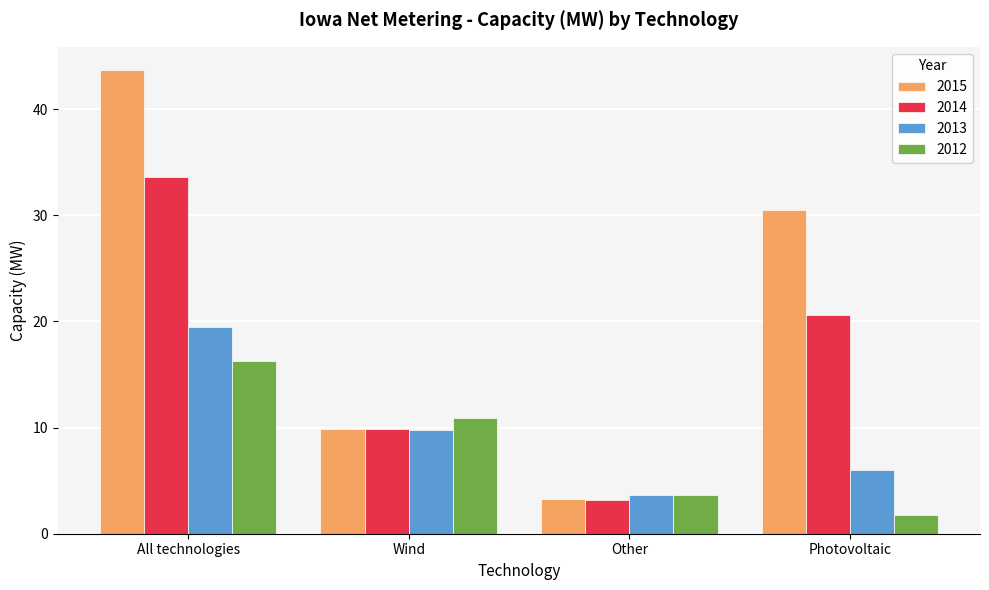

What is the sum of all 2014 values?

67.3